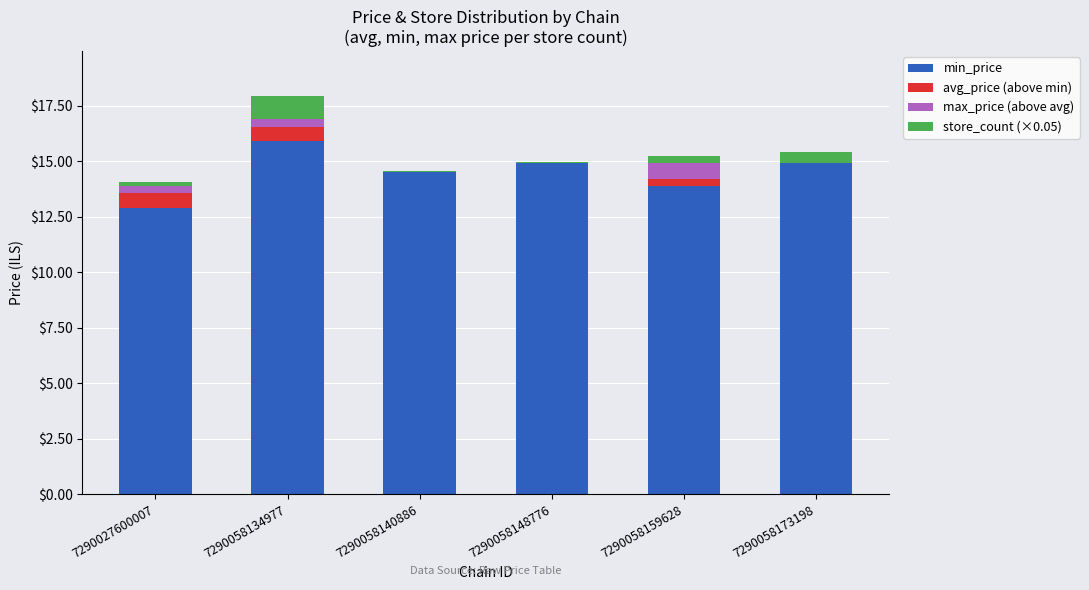

Reading left to right, transcribe the values for min_price.

7290027600007=12.9	7290058134977=15.9	7290058140886=14.5	7290058148776=14.9	7290058159628=13.9	7290058173198=14.9